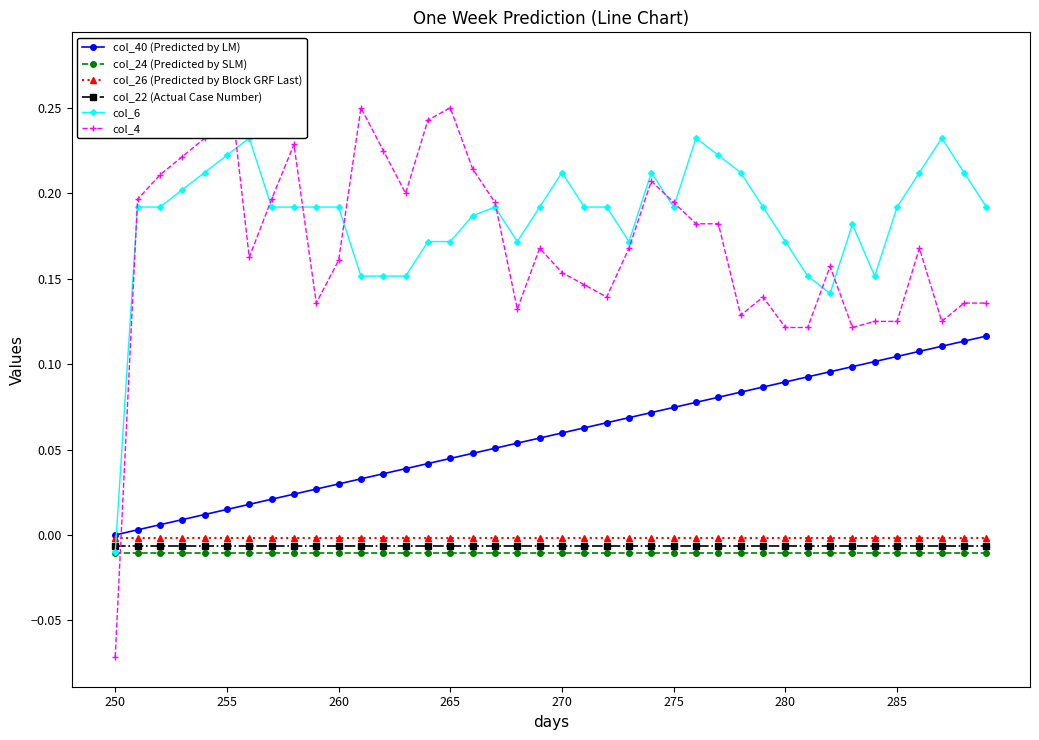

What is the smallest value displayed?

-0.1